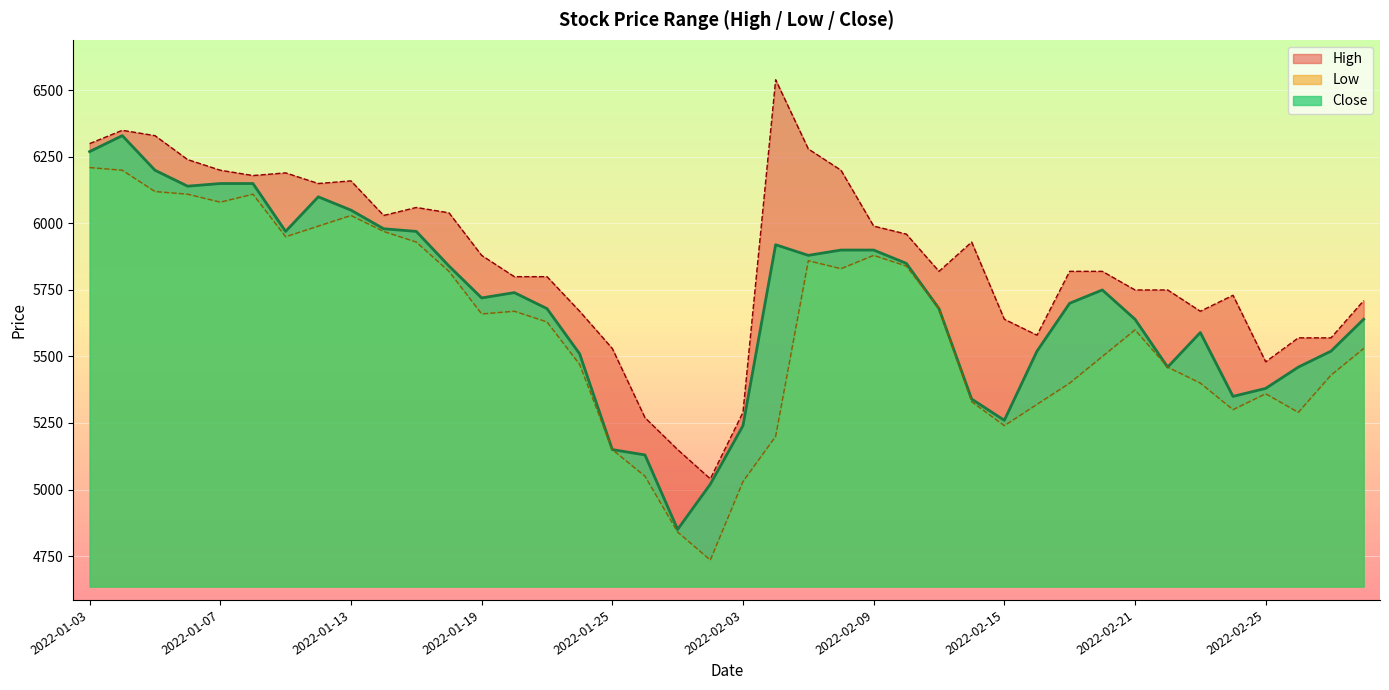

How many lines are shown in the chart?

3